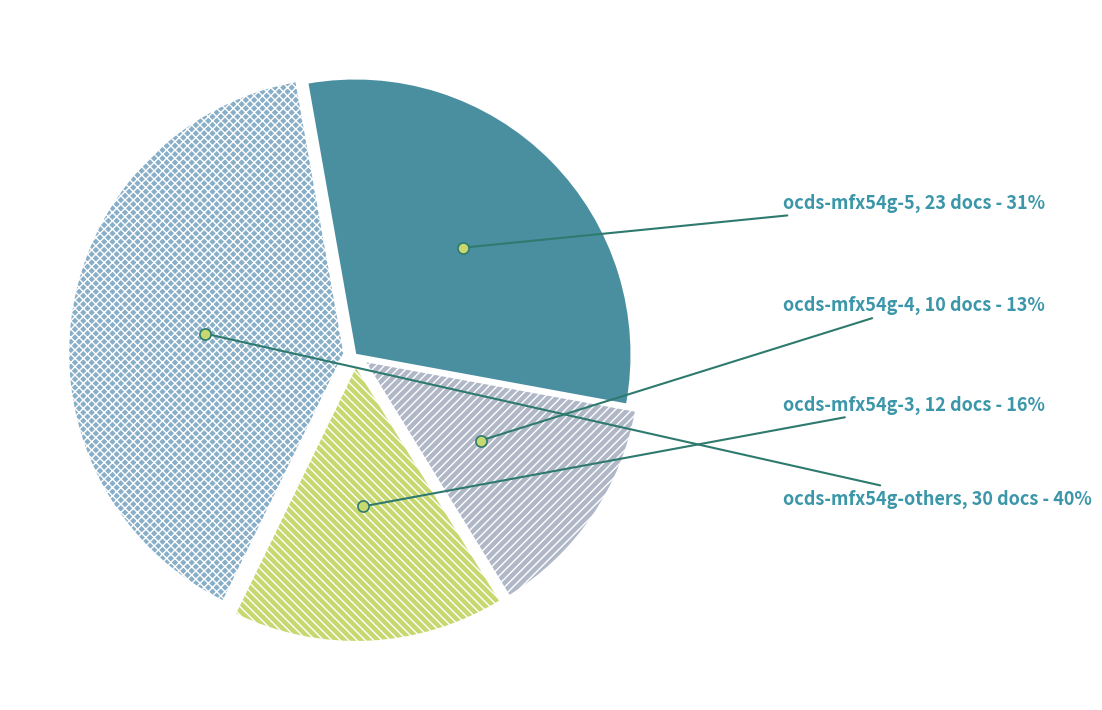

True or false: ocds-mfx54g-3 accounts for 16% of the total.

True